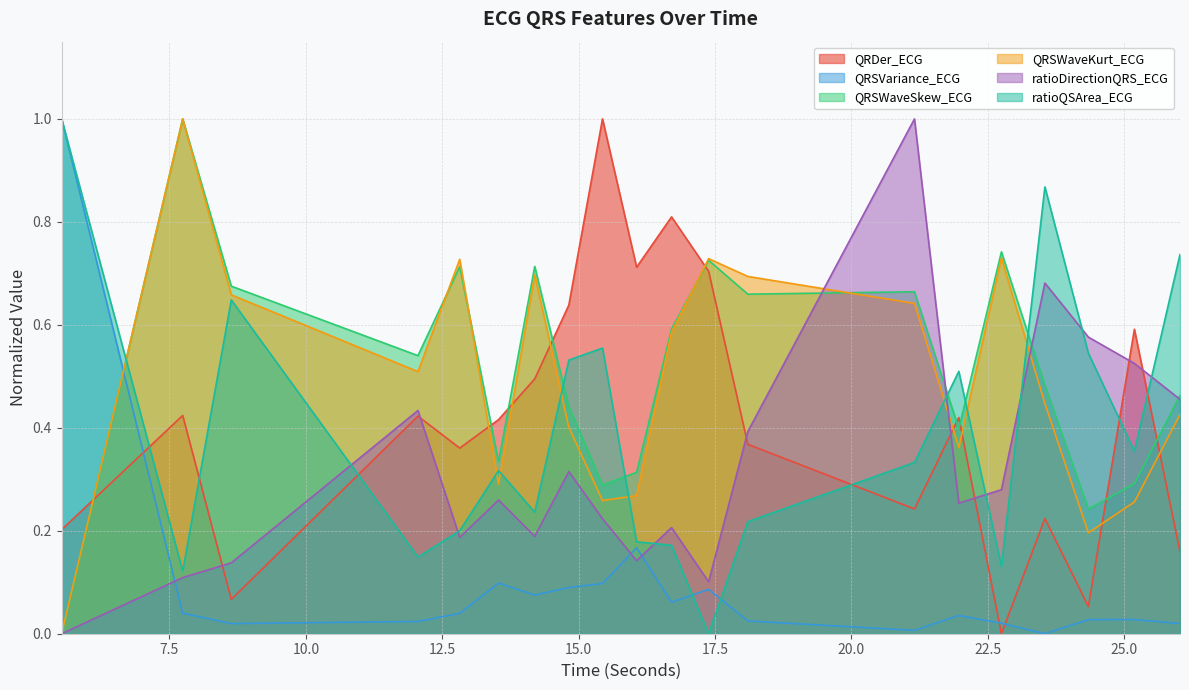

Reading right to left, transcribe all the data shown in this chart.

QRDer_ECG: 0.2	0.6	0.1	0.2	0.0	0.4	0.2	0.4	0.7	0.8	0.7	1.0	0.6	0.5	0.4	0.4	0.4	0.1	0.4	0.2
QRSVariance_ECG: 0.0	0.0	0.0	0.0	0.0	0.0	0.0	0.0	0.1	0.1	0.2	0.1	0.1	0.1	0.1	0.0	0.0	0.0	0.0	1.0
QRSWaveSkew_ECG: 0.5	0.3	0.2	0.5	0.7	0.4	0.7	0.7	0.7	0.6	0.3	0.3	0.4	0.7	0.3	0.7	0.5	0.7	1.0	0.0
QRSWaveKurt_ECG: 0.4	0.3	0.2	0.4	0.7	0.4	0.6	0.7	0.7	0.6	0.3	0.3	0.4	0.7	0.3	0.7	0.5	0.7	1.0	0.0
ratioDirectionQRS_ECG: 0.5	0.5	0.6	0.7	0.3	0.3	1.0	0.4	0.1	0.2	0.1	0.2	0.3	0.2	0.3	0.2	0.4	0.1	0.1	0.0
ratioQSArea_ECG: 0.7	0.4	0.5	0.9	0.1	0.5	0.3	0.2	0.0	0.2	0.2	0.6	0.5	0.2	0.3	0.2	0.1	0.6	0.1	1.0